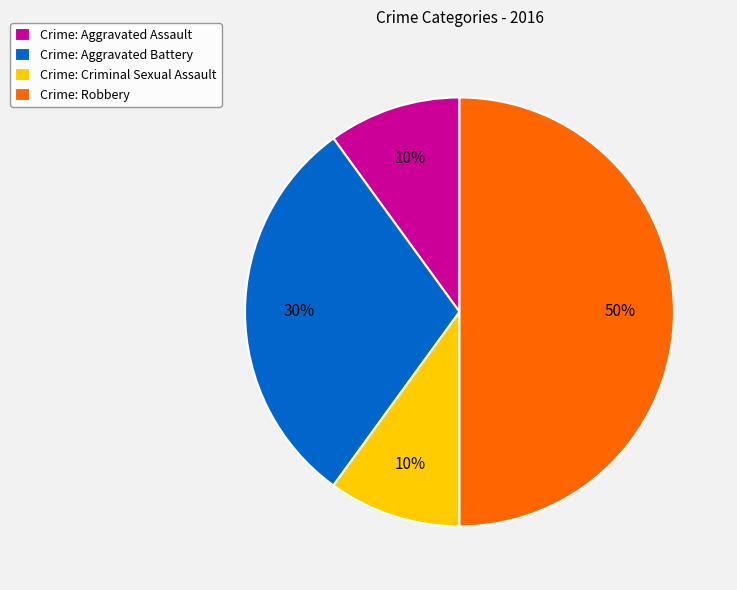

Is it true that Crime: Criminal Sexual Assault is 10% of the pie?

True